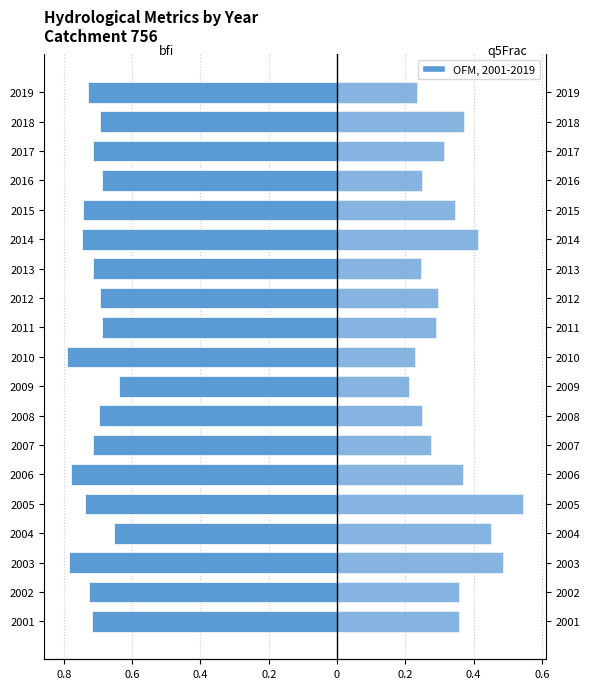

The value of bfi at 2018 is -0.3. True or false?

False